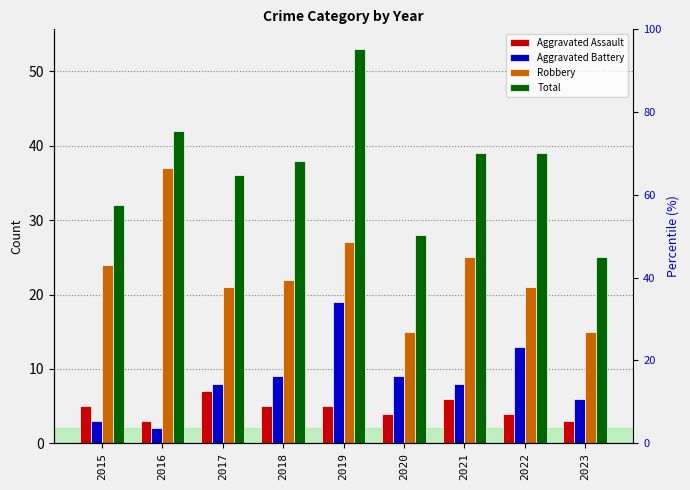

How many categories are shown in the chart?

9